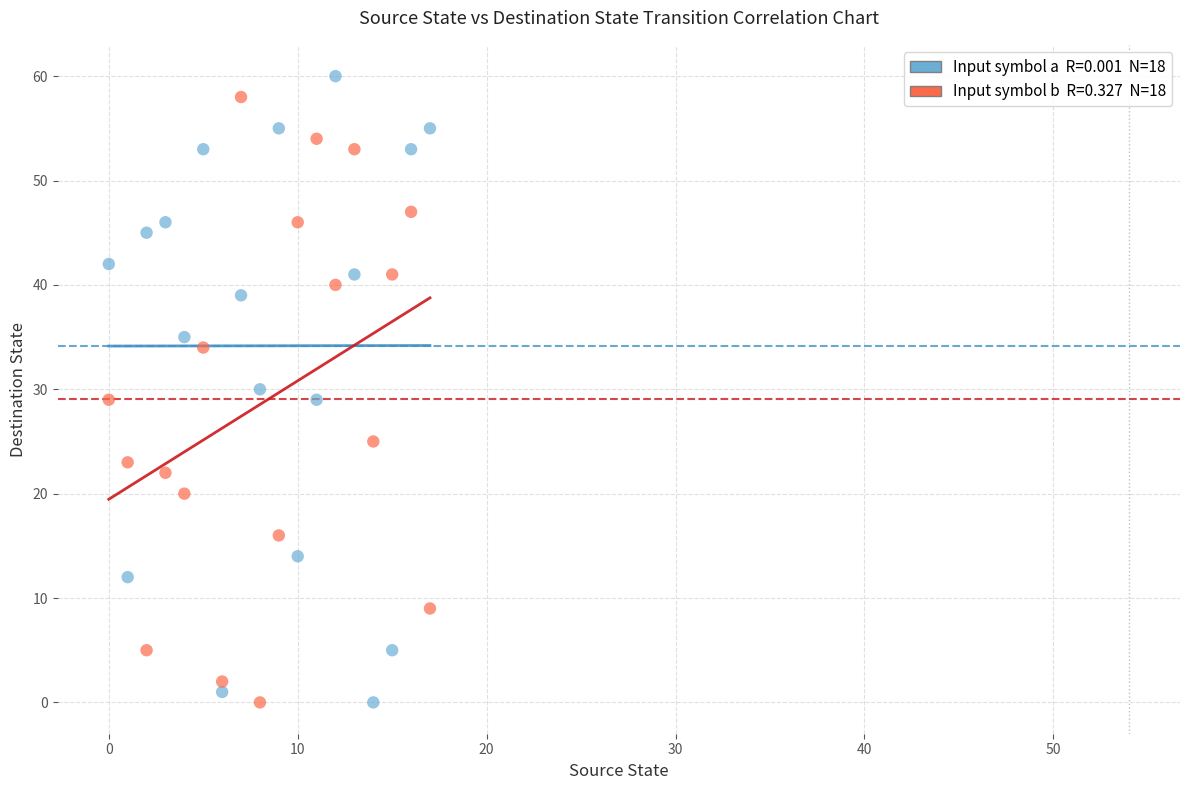

Across all data points, what is the range of Y values (max minus min)?

60